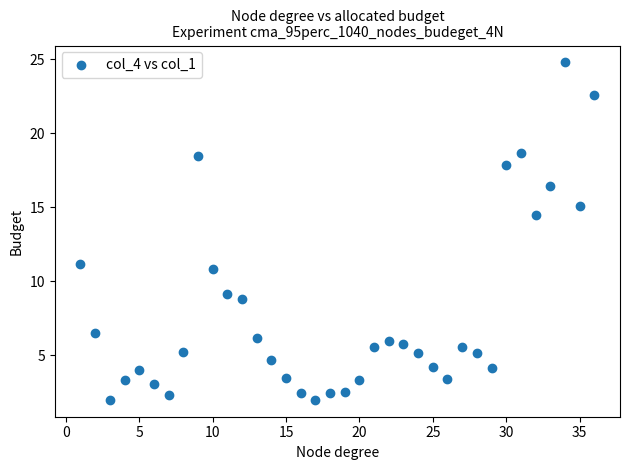

What Y value in the scatter plot is closest to 13?

14.5